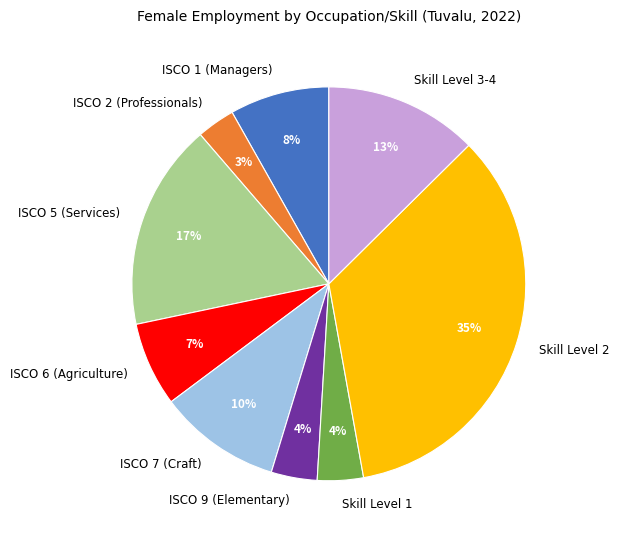

The ISCO 6 (Agriculture) slice represents 1% of the pie. True or false?

False